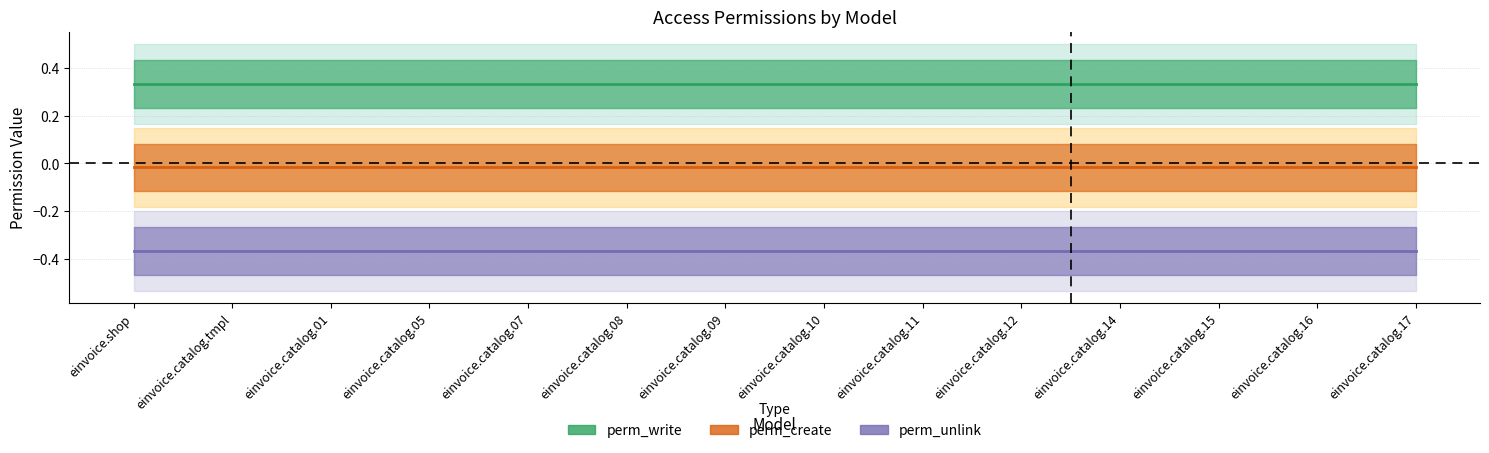

What position from the right is einvoice.catalog.10?

7